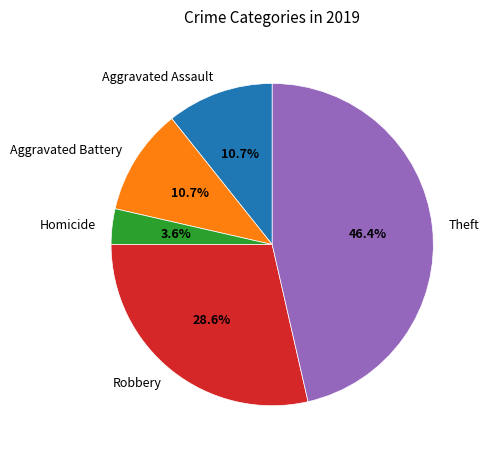

Is the sum of Theft and Aggravated Assault greater than half?

Yes